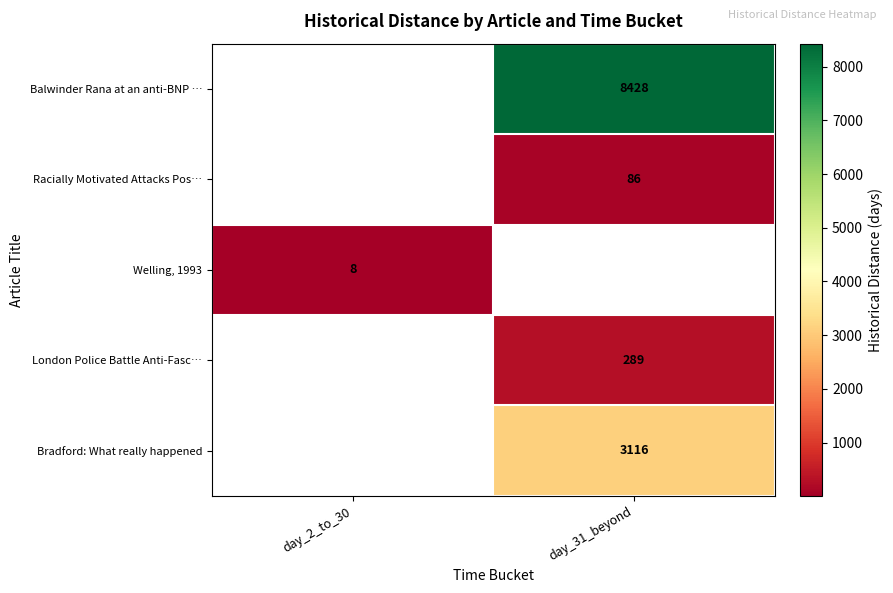

True or false: Welling, 1993 has a value of 8 at day_2_to_30.

True